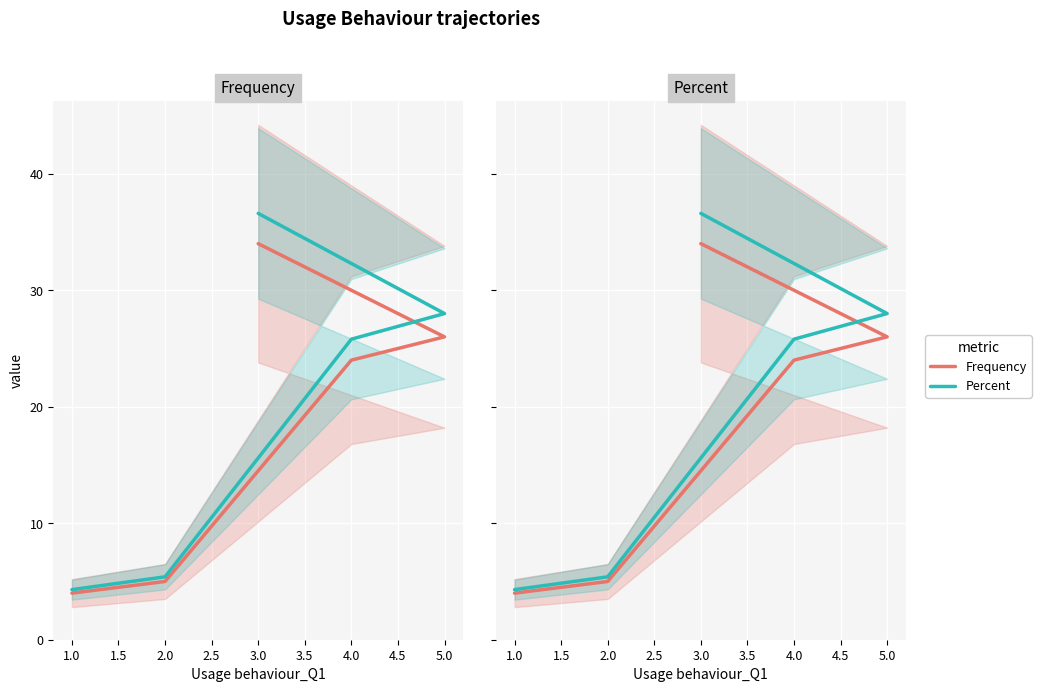

True or false: Frequency has a value of 1.5 at 1.0.

False